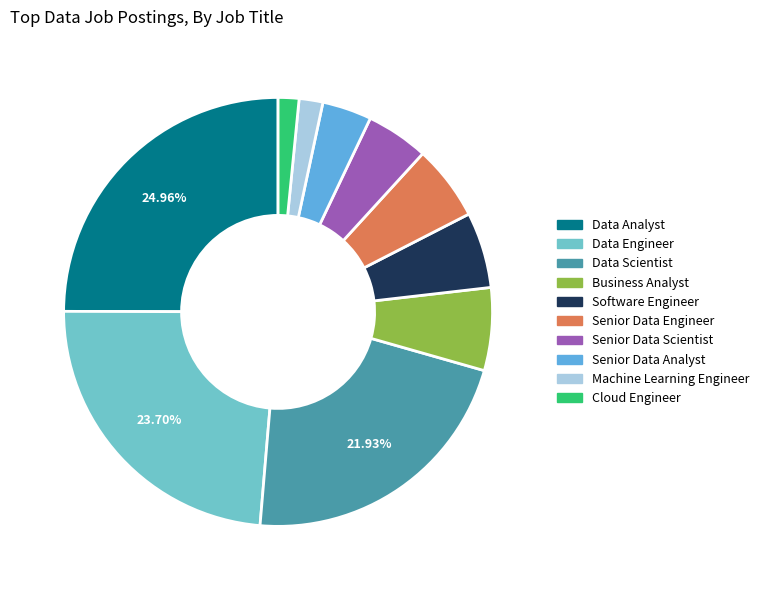

To the nearest percent, what is the difference between the largest and smallest slice percentages?

23%